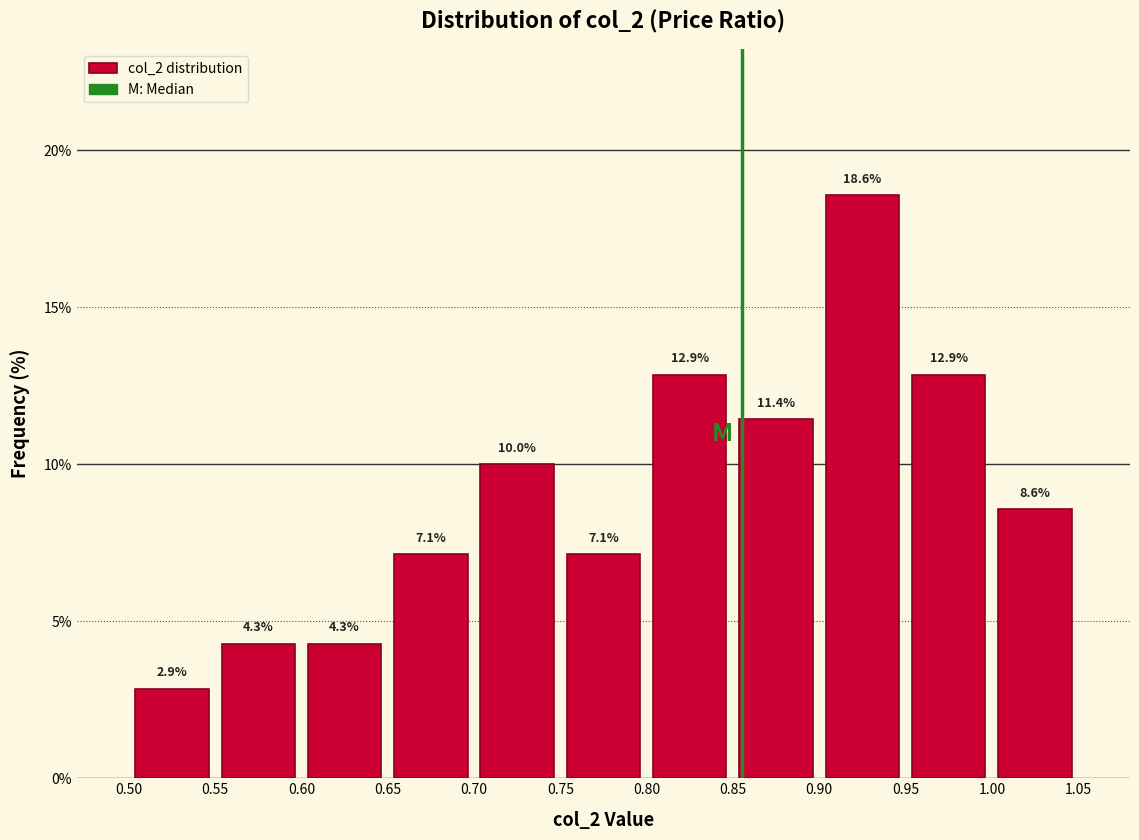

Reading left to right, transcribe this chart: for each bar, give the range it covers on the x-axis and its height.

0.50 to 0.55: 2.9
0.55 to 0.60: 4.3
0.60 to 0.65: 4.3
0.65 to 0.70: 7.1
0.70 to 0.75: 10.0
0.75 to 0.80: 7.1
0.80 to 0.85: 12.9
0.85 to 0.90: 11.4
0.90 to 0.95: 18.6
0.95 to 1.00: 12.9
1.00 to 1.05: 8.6